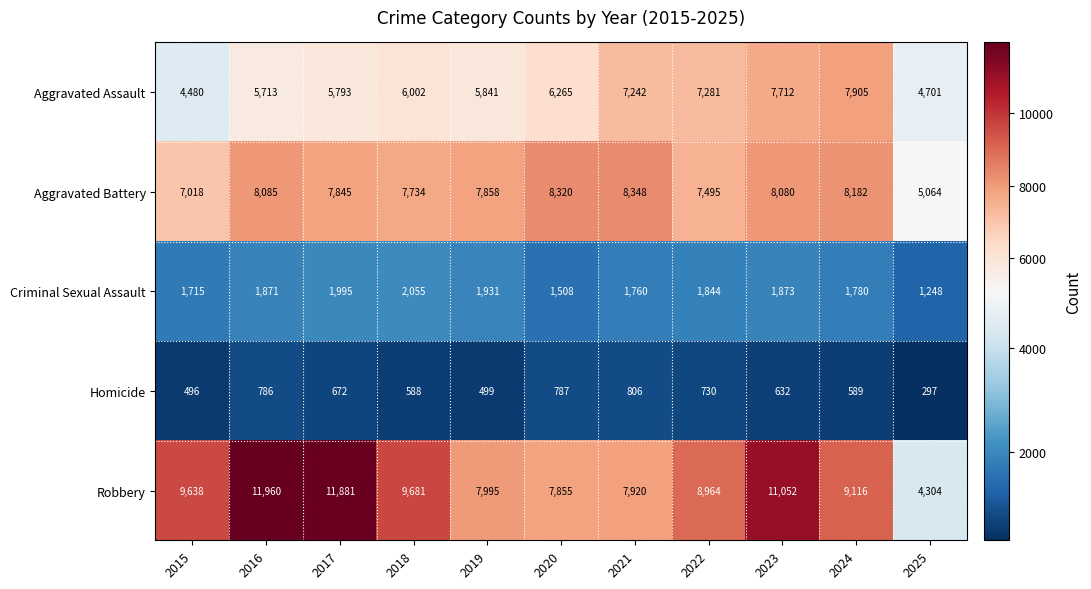

The Aggravated Assault series shows 4480 at 2015. True or false?

True